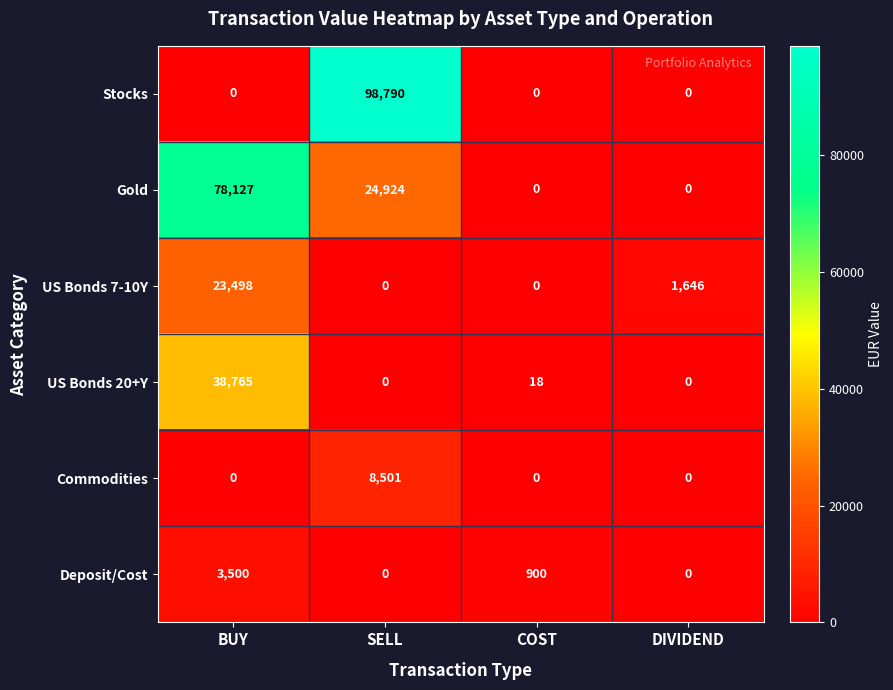

The Gold series shows 109586 at BUY. True or false?

False